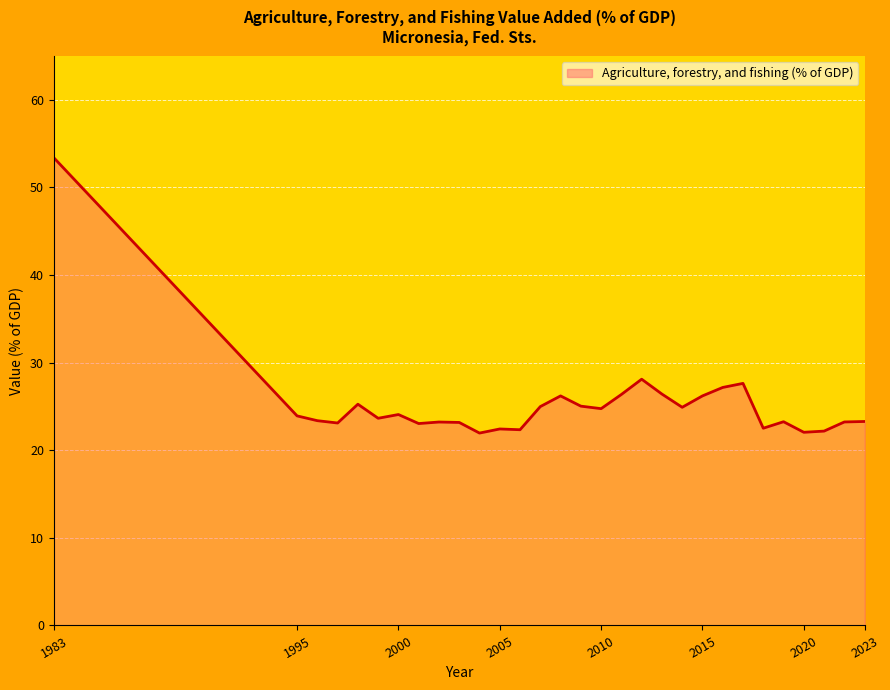

What is the difference between the maximum and minimum values?

31.4